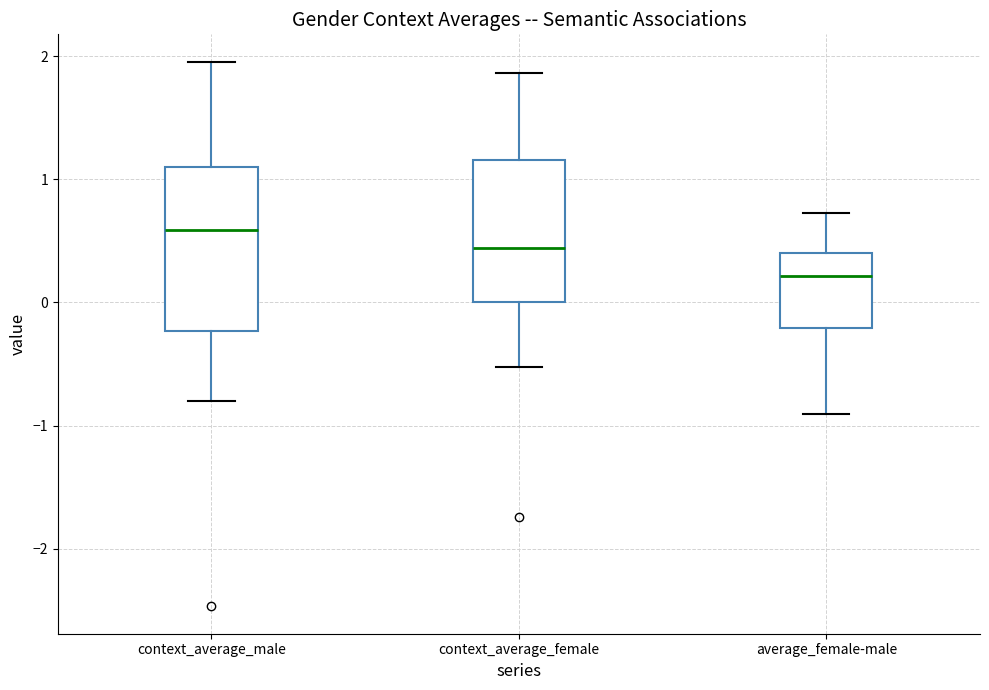

Reading left to right, read every box against the y-axis: the position of its median line, the range the box covers, and the ends of its whiskers. The values are not printed on the chart, so give them approximately, as read against the axis.

context_average_male: median 0.6, box -0.2 to 1.1, whiskers -0.8 to 2.0
context_average_female: median 0.4, box 0.0 to 1.2, whiskers -0.5 to 1.9
average_female-male: median 0.2, box -0.2 to 0.4, whiskers -0.9 to 0.7